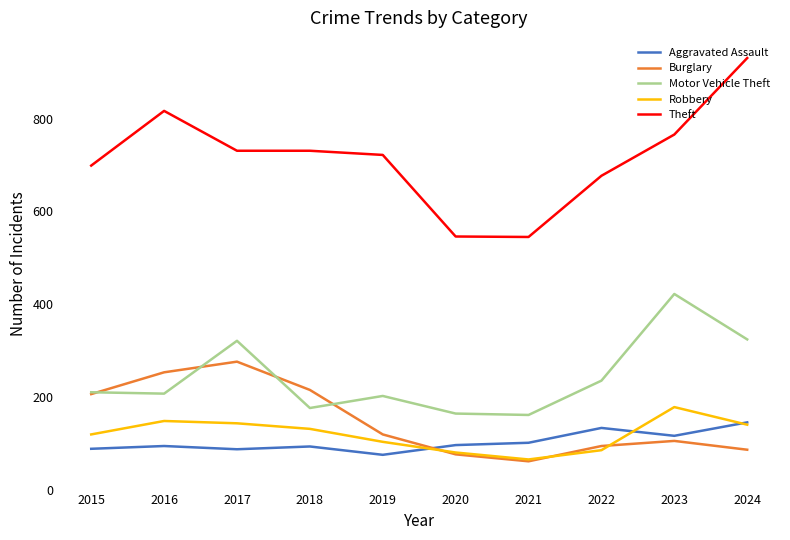

What is the greatest value displayed?

931